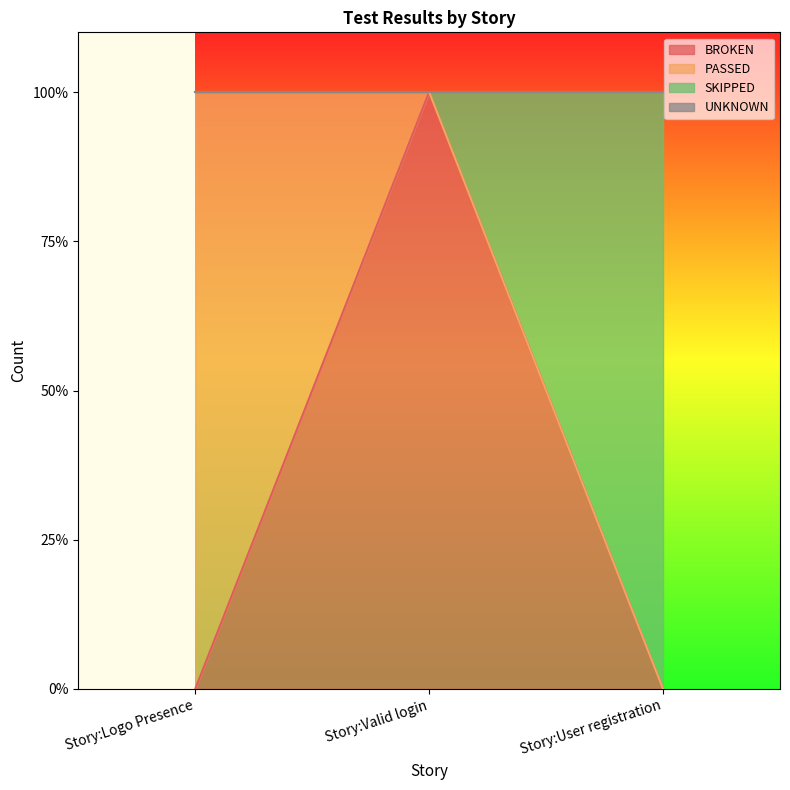

Does the chart display data point markers on the line(s)?

No